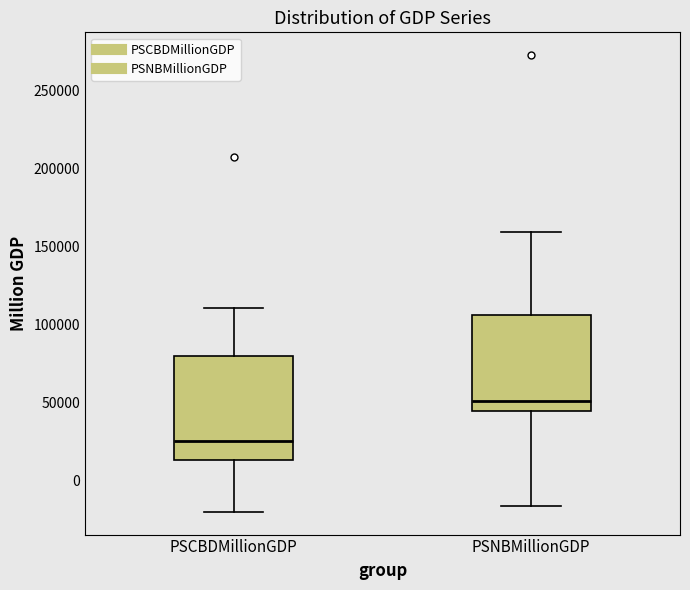

Comparing the boxes themselves (not the whiskers), which one is the tallest?

PSCBDMillionGDP